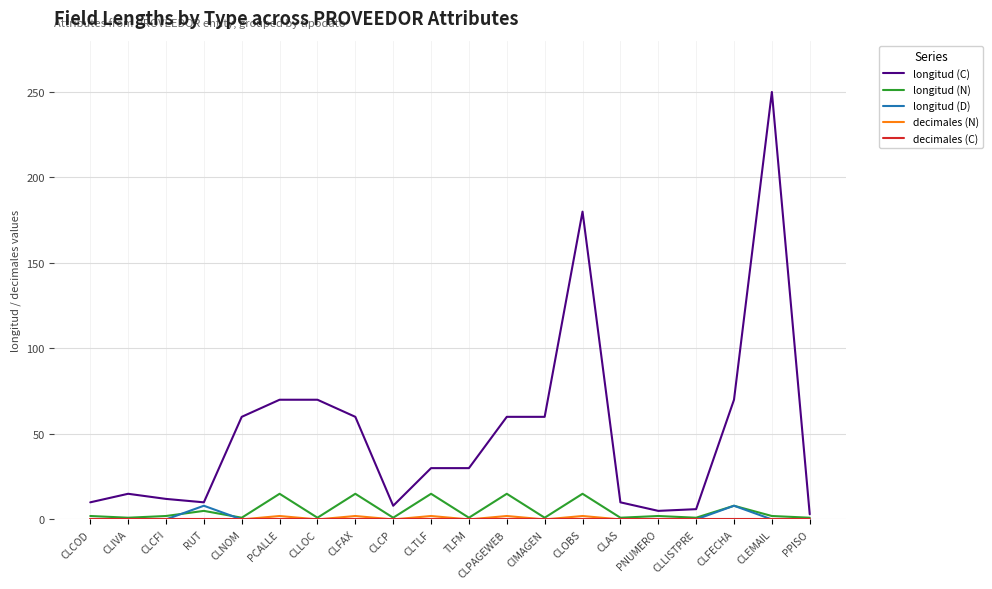

Which series has the largest range (max minus min)?

longitud (C)